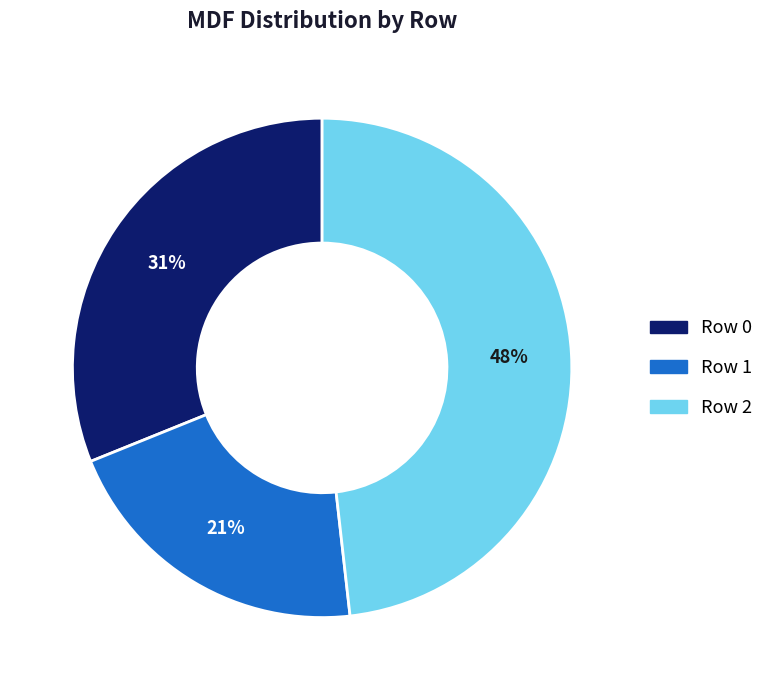

How many slices are in this pie chart?

3